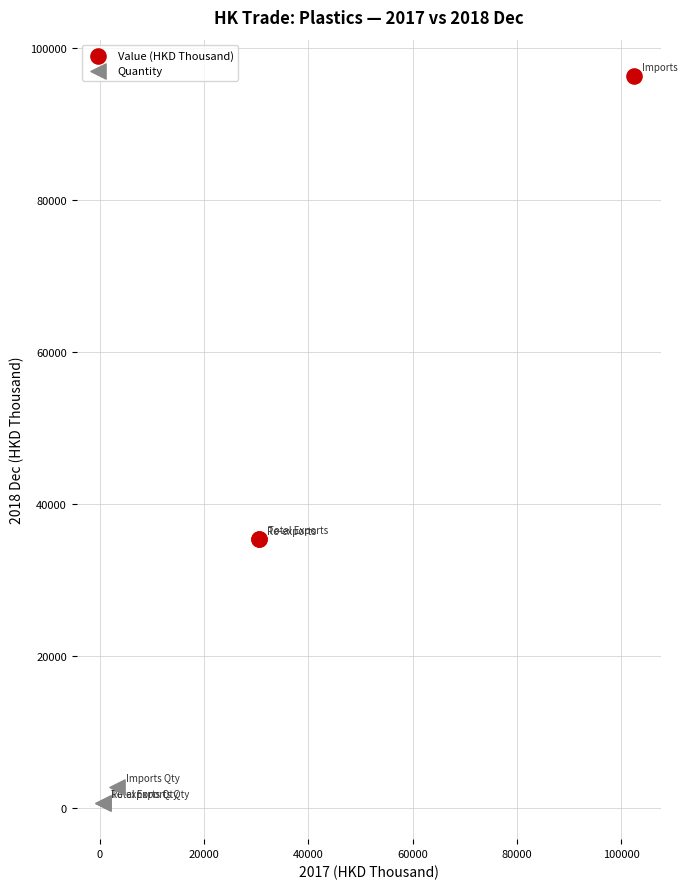

Which series contains the highest Y value?

Value (HKD Thousand)